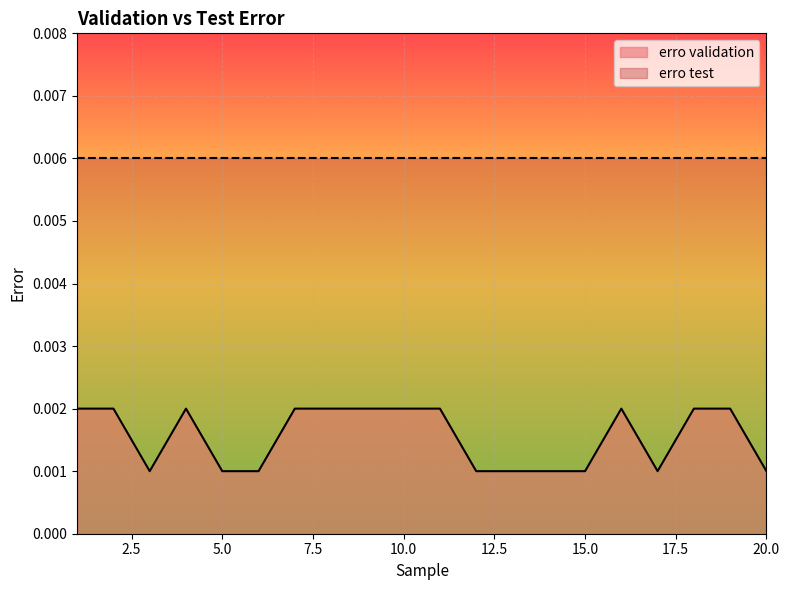

Rank the series by their maximum value, from highest to lowest.

erro test, erro validation